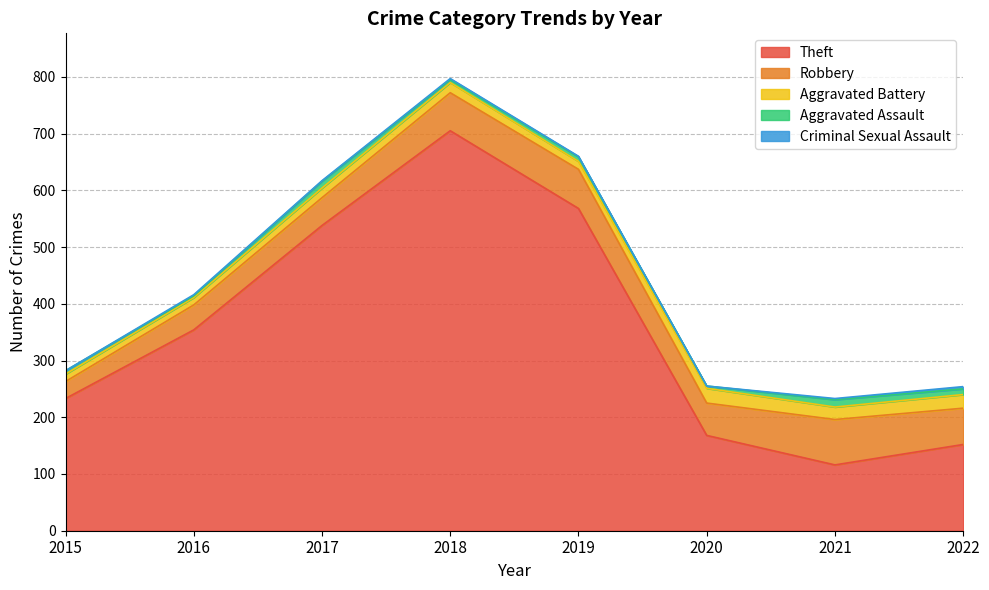

At which category does Robbery reach its first local valley?

2020